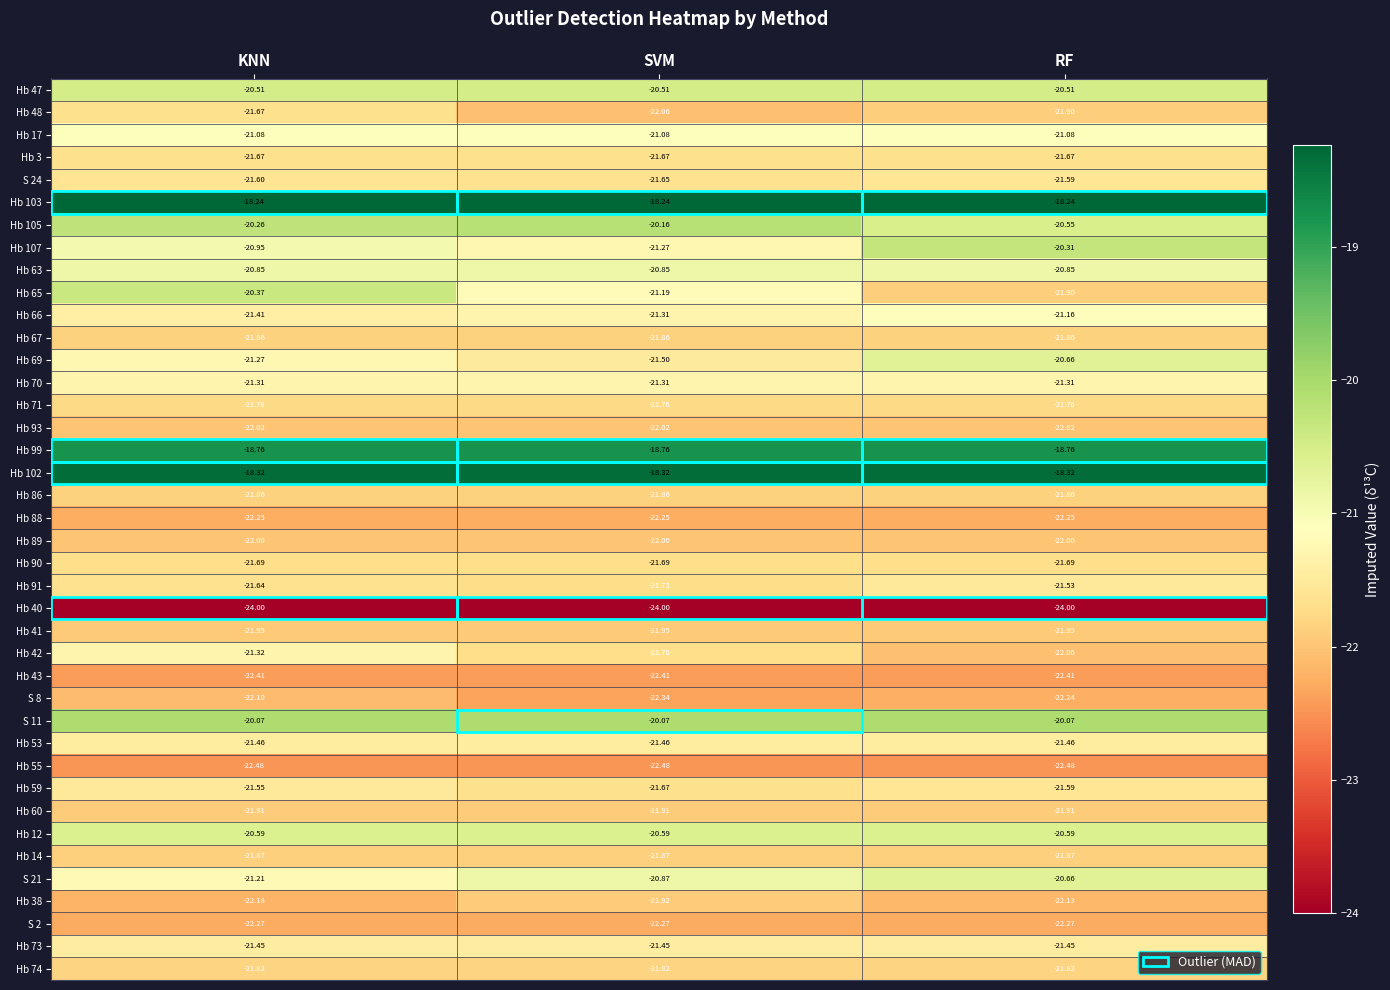

Between KNN and SVM, which series saw the biggest shift?

Hb 65